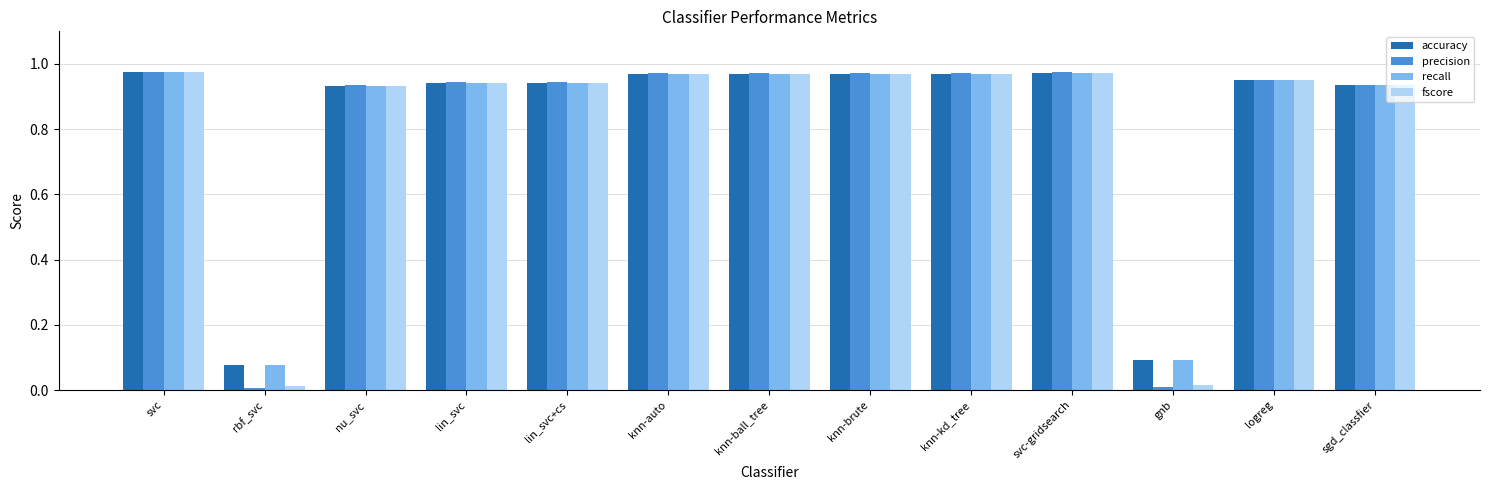

What is the total value across all series at svc-gridsearch?

3.9